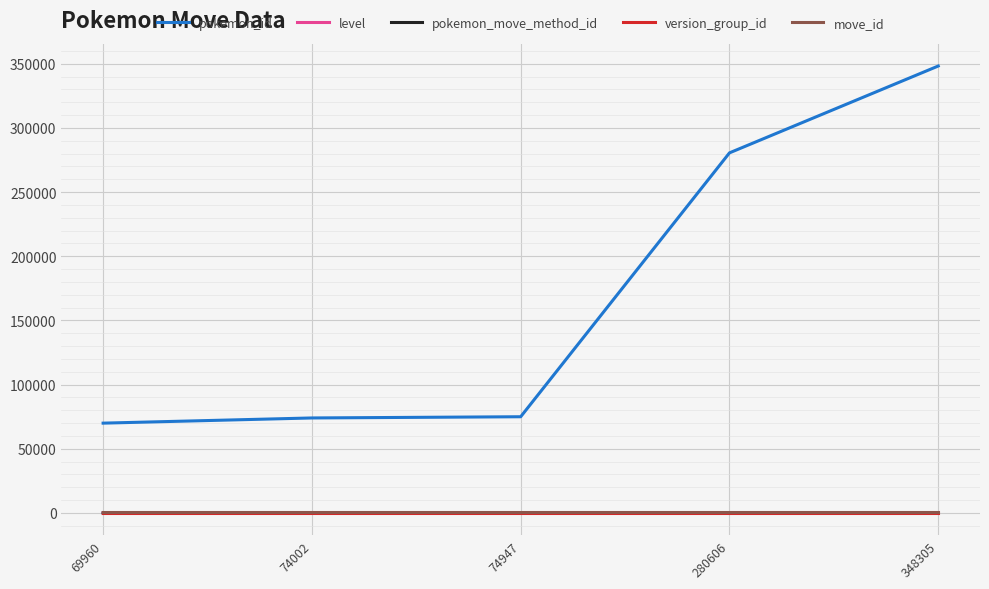

How many lines are shown in the chart?

5